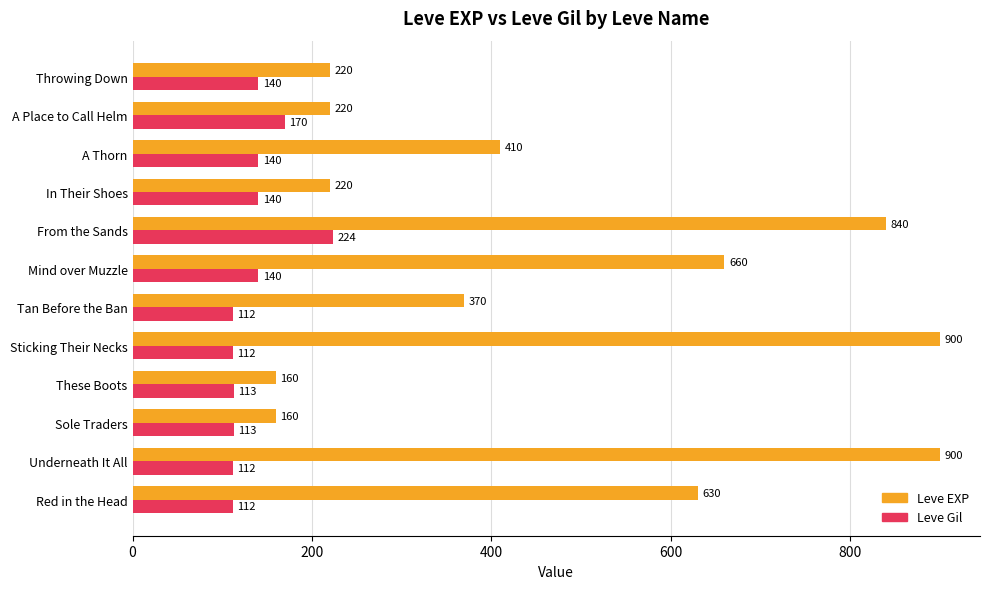

The value of Leve Gil at Throwing Down is 90. True or false?

False